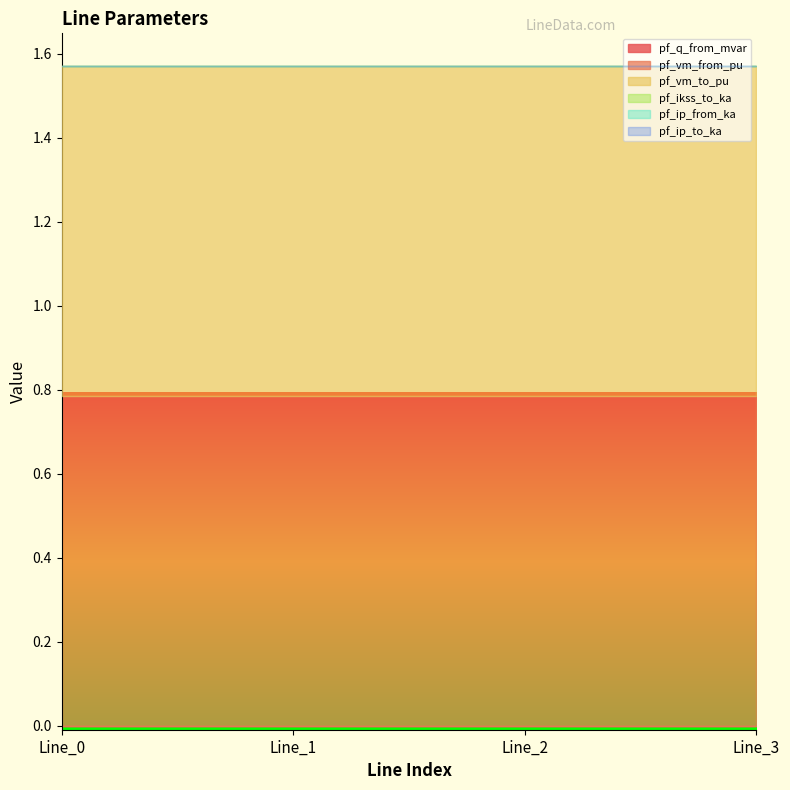

What is the total value across all series at Line_0?

1.6